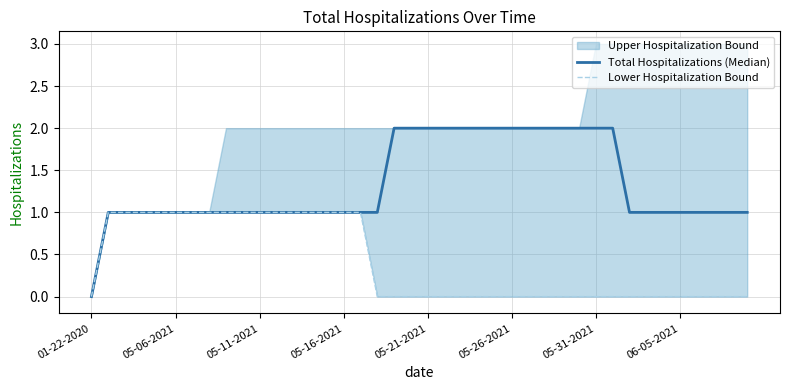

Is it true that Total Hospitalizations (Median) equals 0 at 29?

False